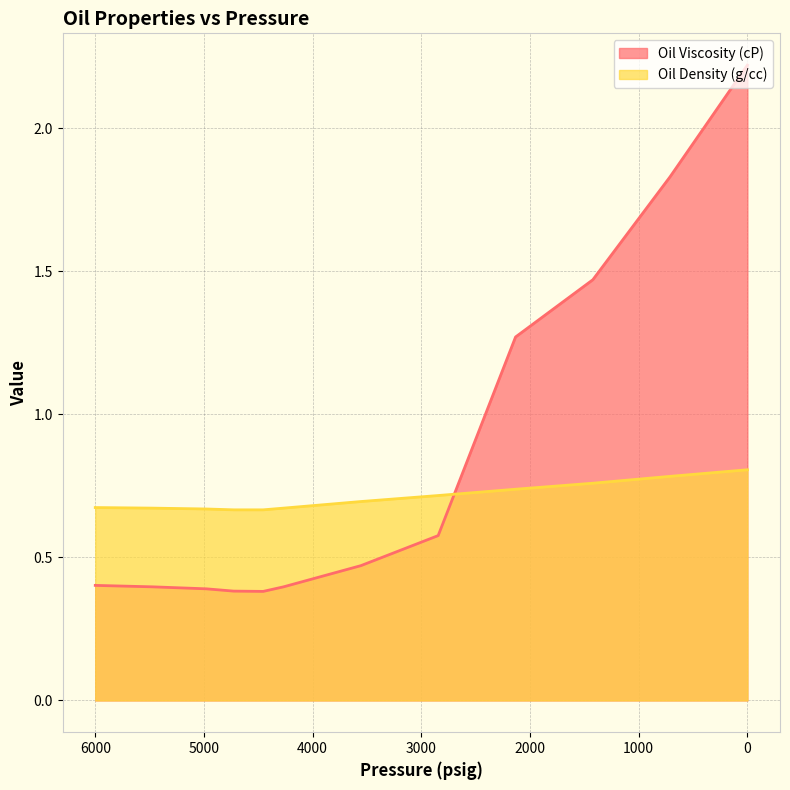

Rank the series by their maximum value, from lowest to highest.

Oil Density (g/cc), Oil Viscosity (cP)